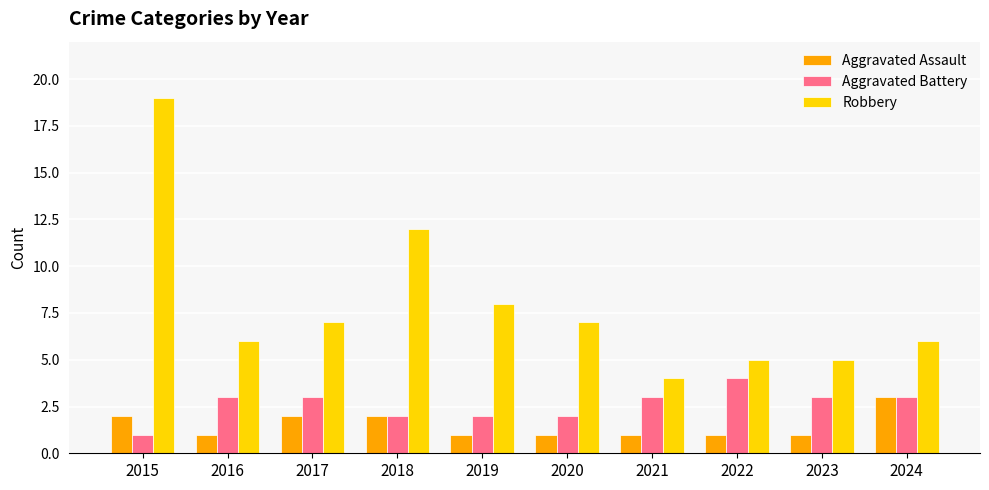

Count the Aggravated Battery values in the range 2 to 3.

8